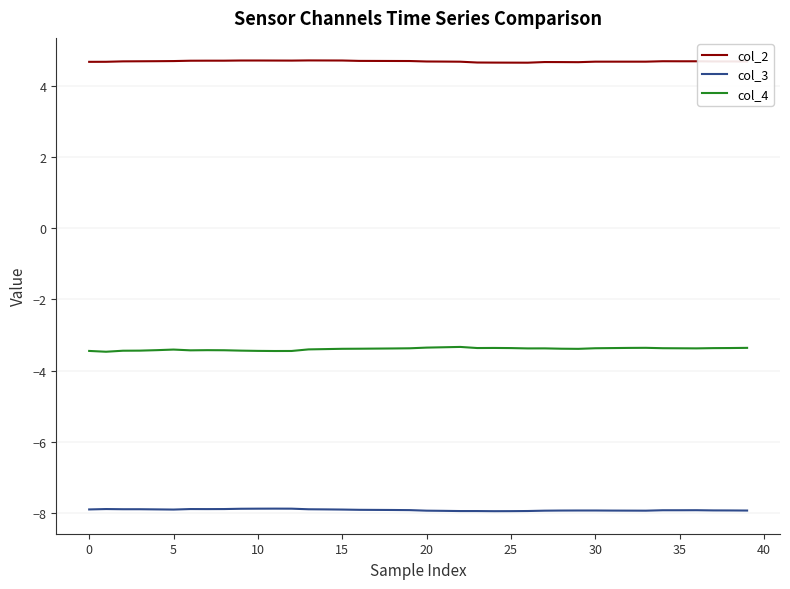

What is the difference between the maximum and minimum values in the col_4 series?

0.1